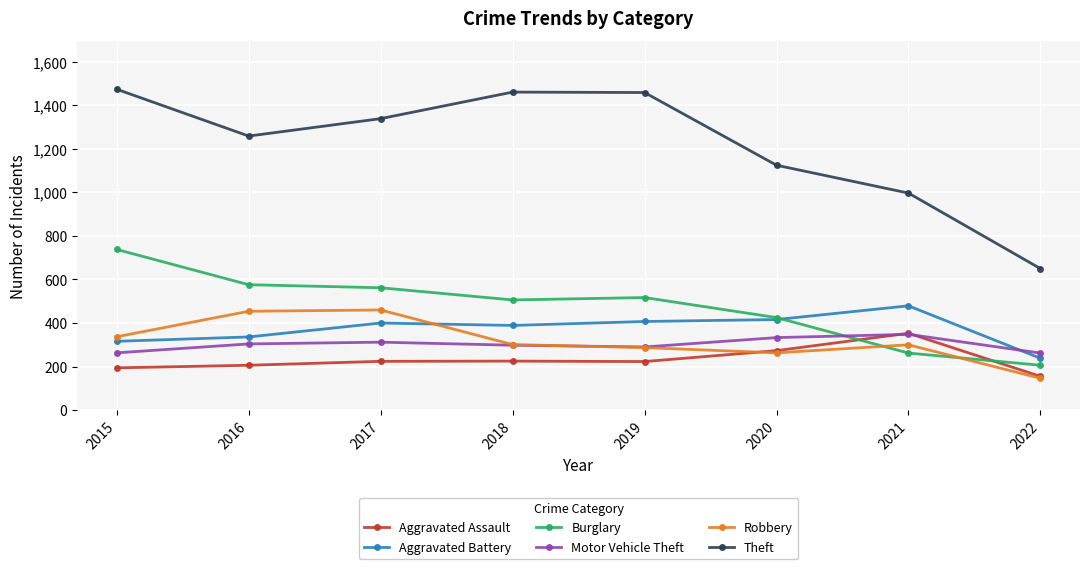

How many lines are shown in the chart?

6